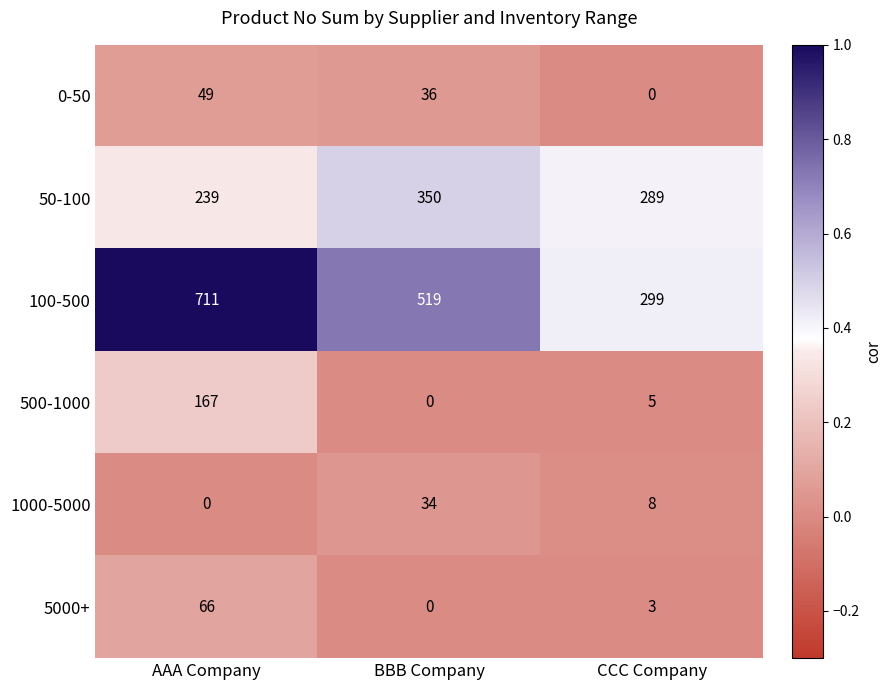

Where is 0-50 nearest to the value 24?

BBB Company